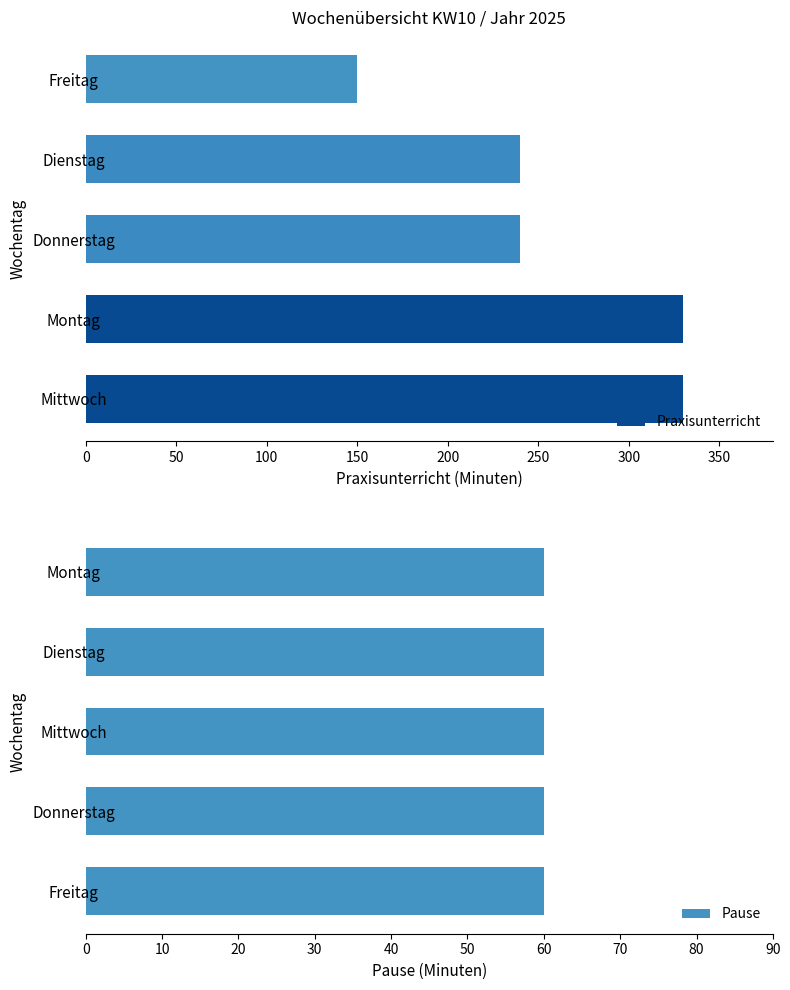

True or false: Praxisunterricht has a value of 570 at Mittwoch.

False